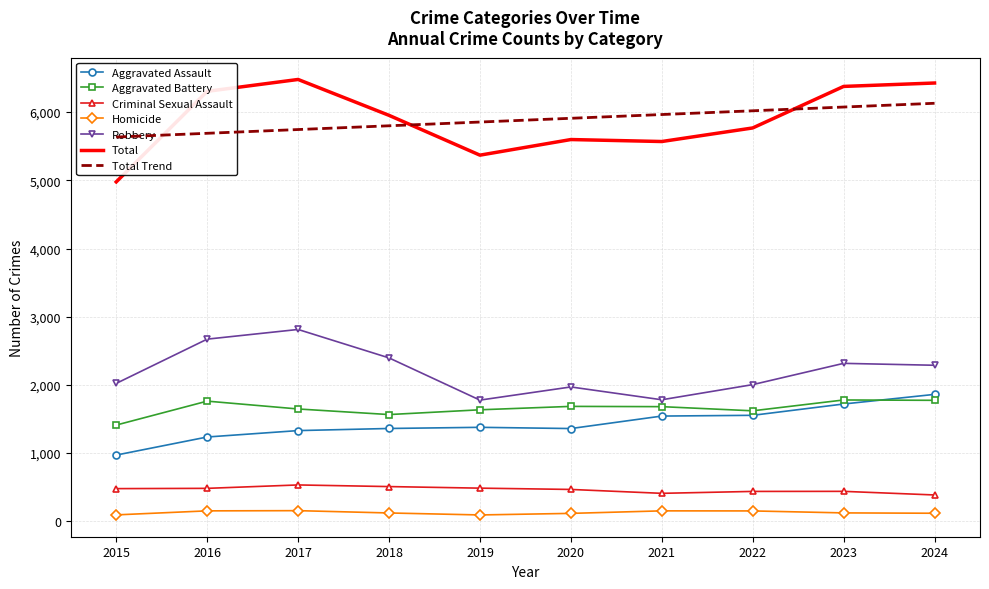

Which series has the largest total across all categories?

Total